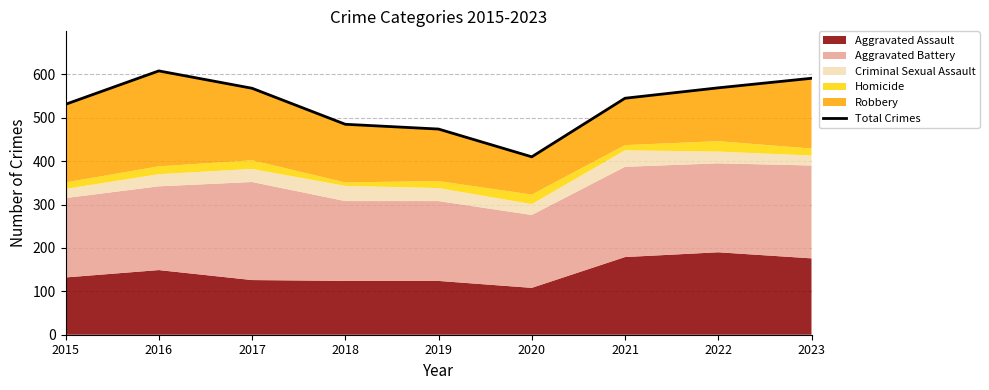

How many lines are shown in the chart?

1